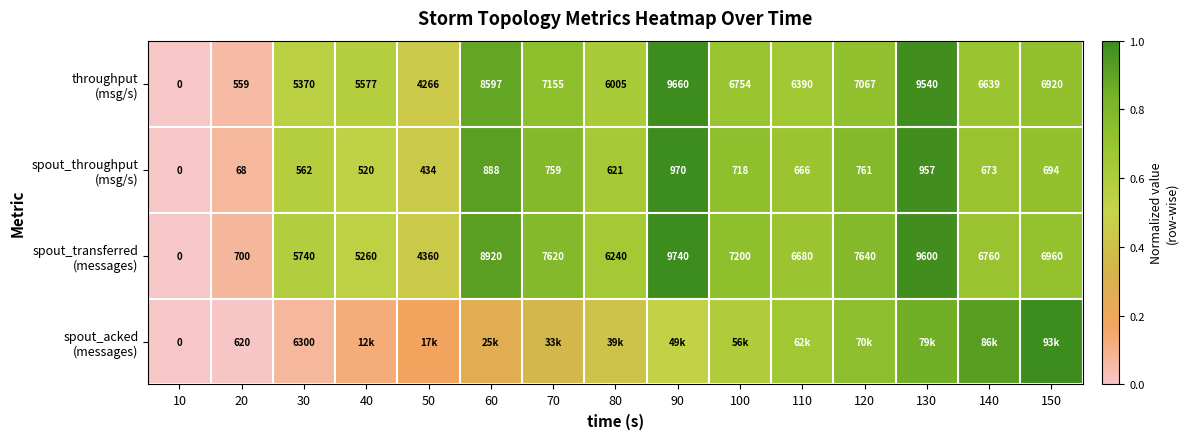

True or false: throughput (msg/s) has a value of 0.7 at 110.

True